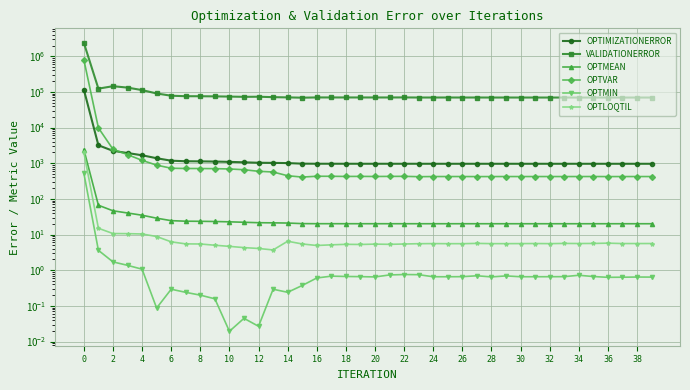

Does the chart display data point markers on the line(s)?

Yes